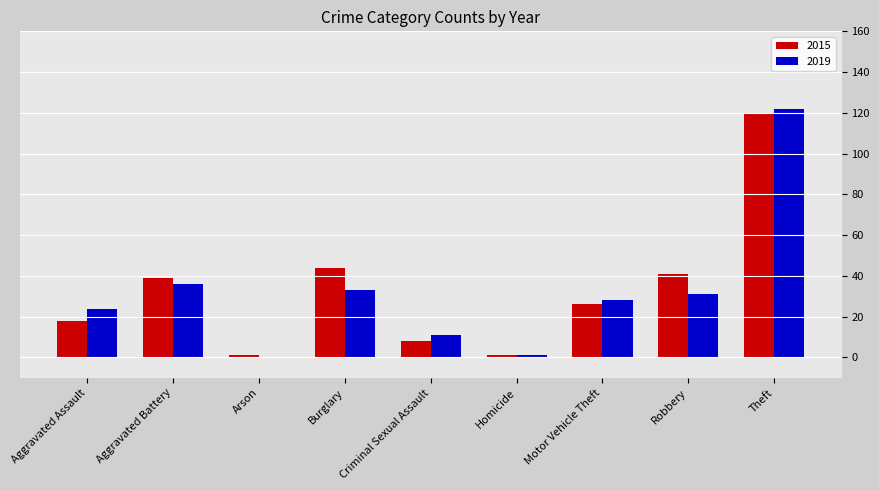

At which category does the chart reach its peak across all series?

Theft